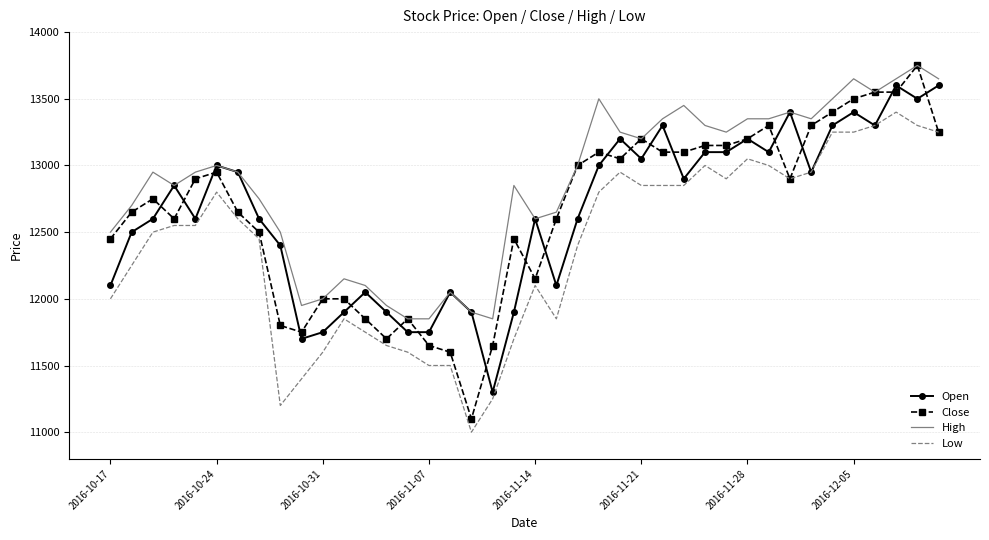

Which series has the largest range (max minus min)?

Close